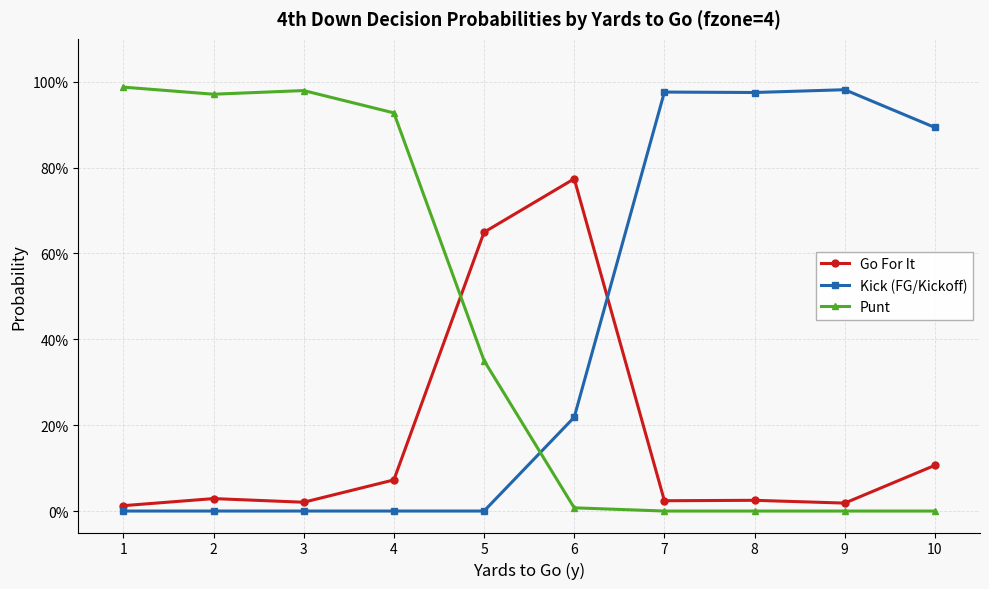

What are all the series names shown in the legend?

Go For It, Kick (FG/Kickoff), Punt